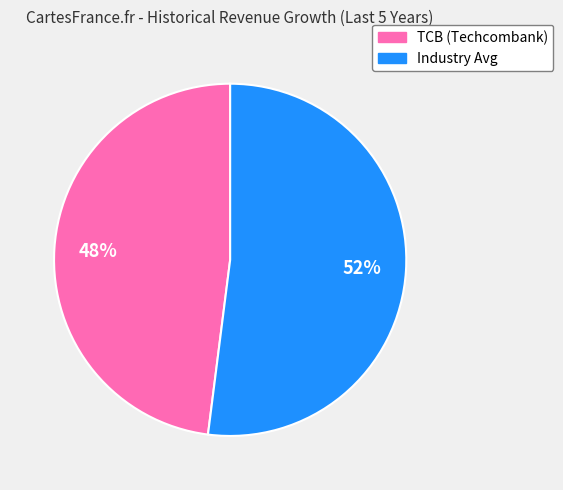

To the nearest percent, what is the difference between the largest and smallest slice percentages?

4%